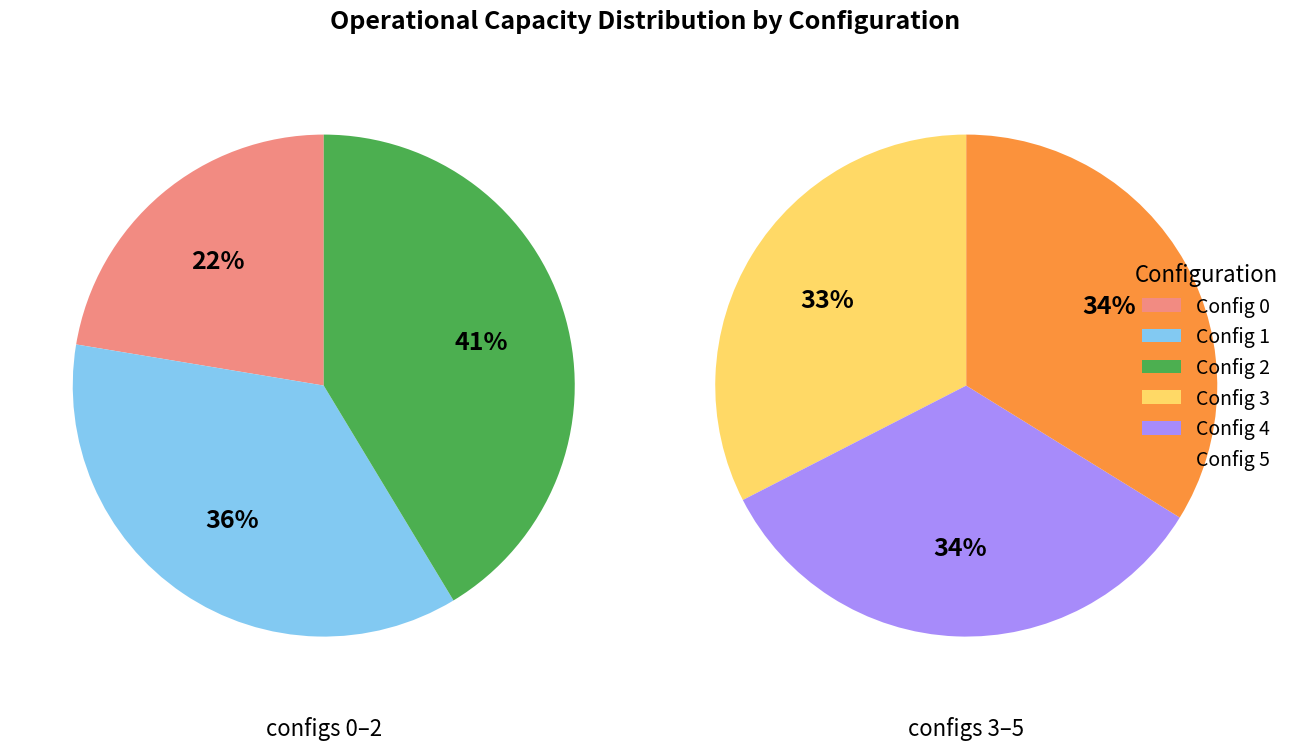

Is there a majority slice in this chart?

No